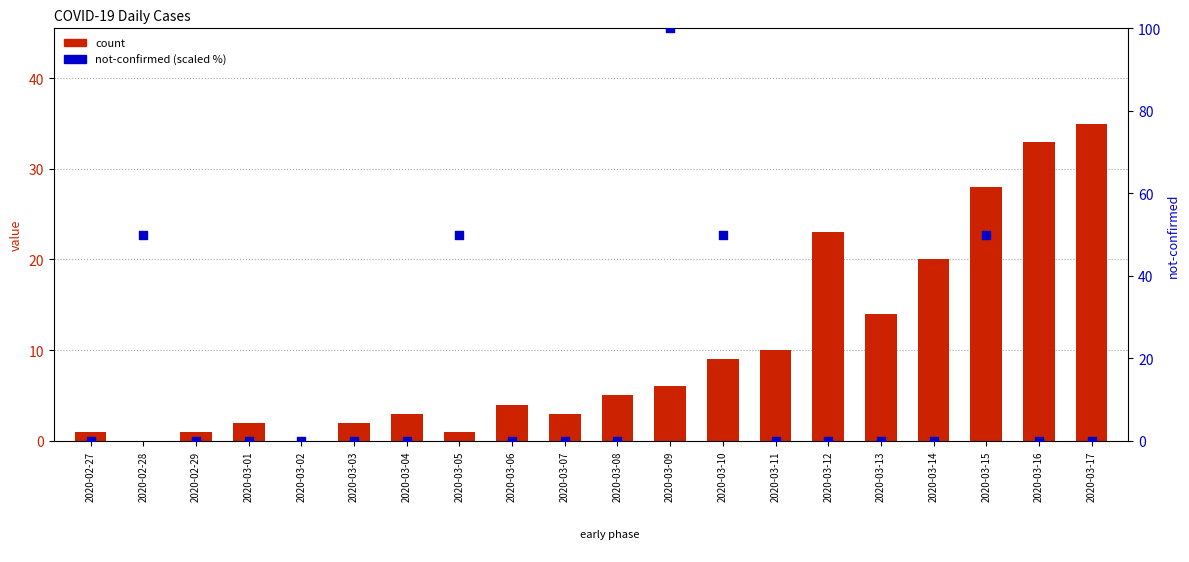

Is the value of count at 2020-03-13 greater than the value of not-confirmed (scaled) at 2020-03-03?

Yes